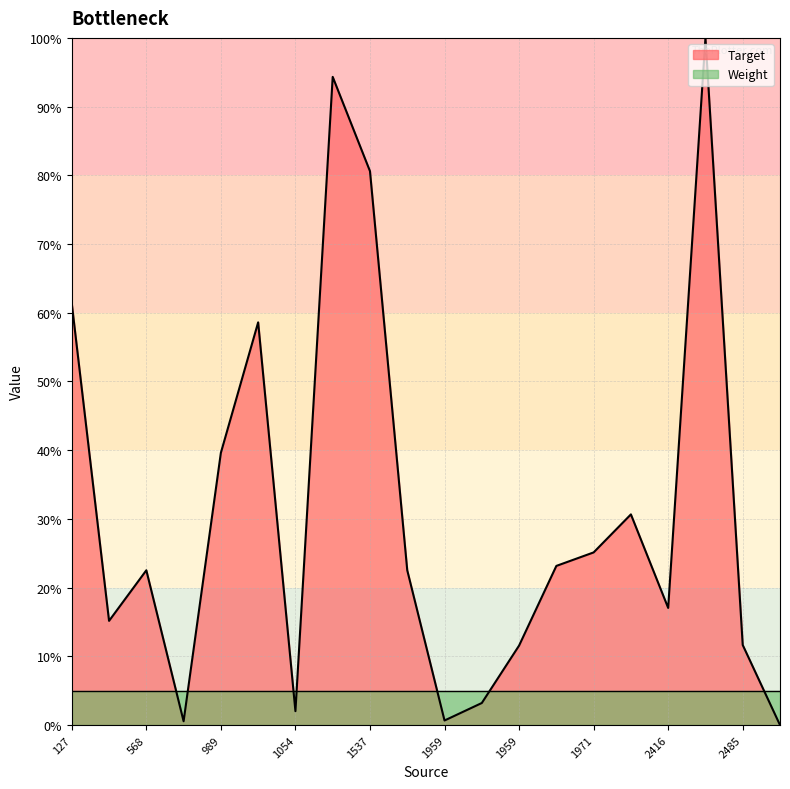

Does the chart have visible grid lines?

Yes